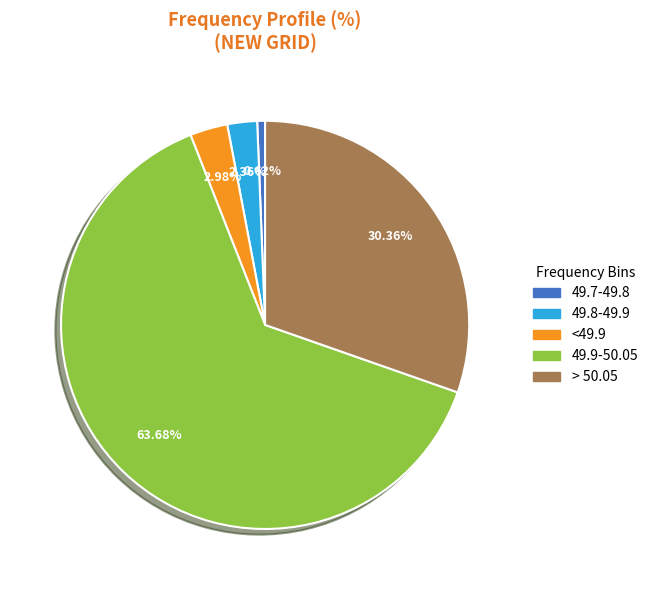

How many segments does this pie chart have?

5